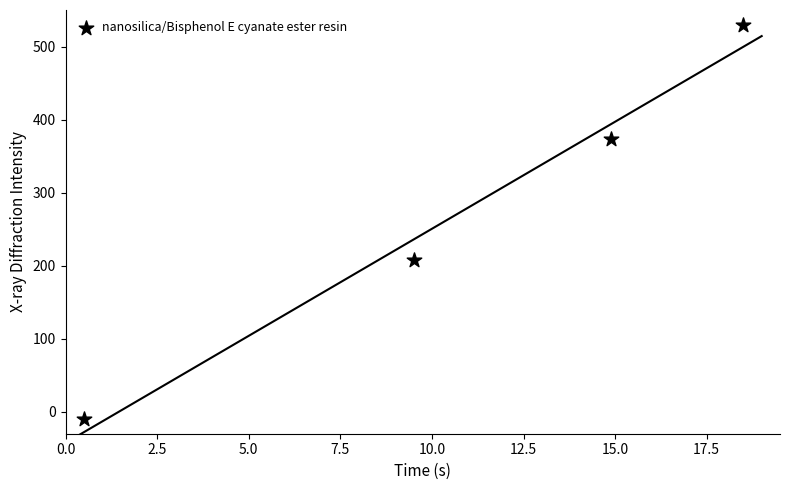

What Y value in the scatter plot is closest to 260?

208.3